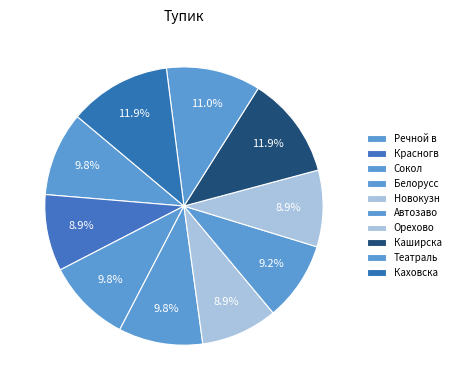

Which slice is the smallest?

Красногвардейская